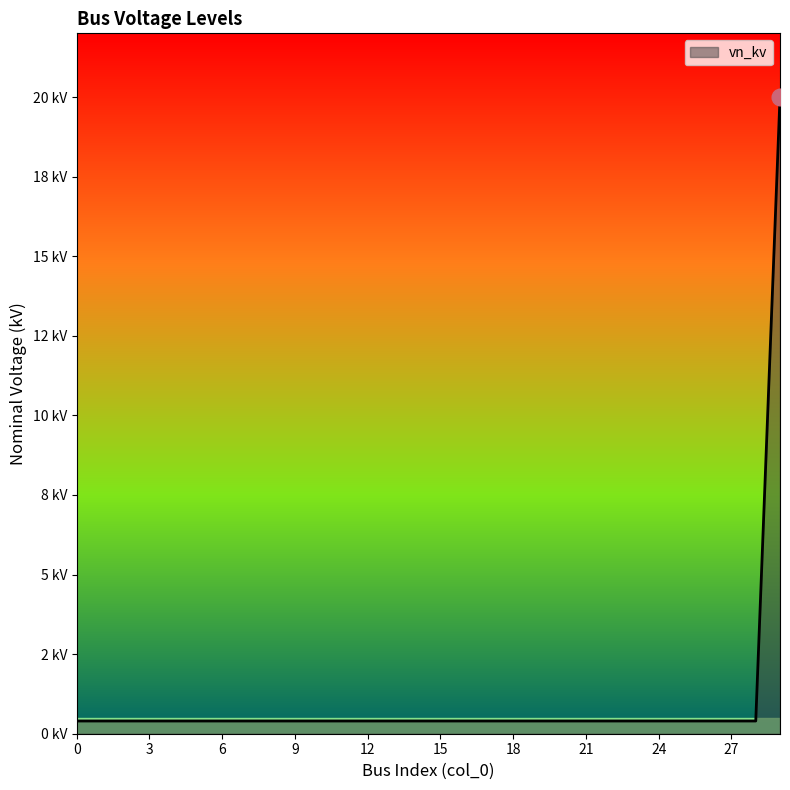

Reading left to right, transcribe all the data shown in this chart.

0=0.4	1=0.4	2=0.4	3=0.4	4=0.4	5=0.4	6=0.4	7=0.4	8=0.4	9=0.4	10=0.4	11=0.4	12=0.4	13=0.4	14=0.4	15=0.4	16=0.4	17=0.4	18=0.4	19=0.4	20=0.4	21=0.4	22=0.4	23=0.4	24=0.4	25=0.4	26=0.4	27=0.4	28=0.4	29=20.0